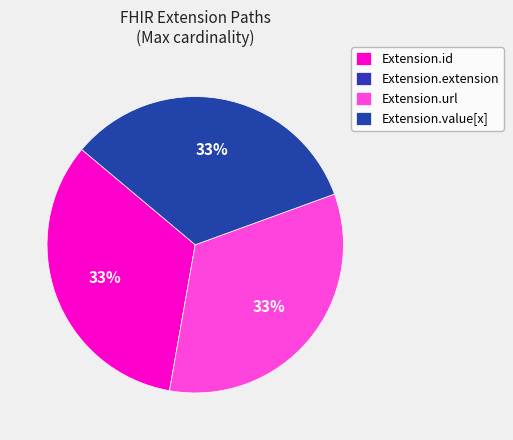

To the nearest percent, what portion does Extension.url represent?

33%